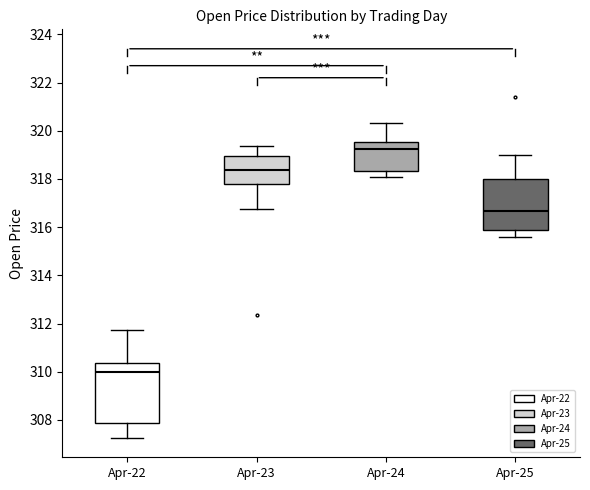

Which box has the highest median line?

Apr-24